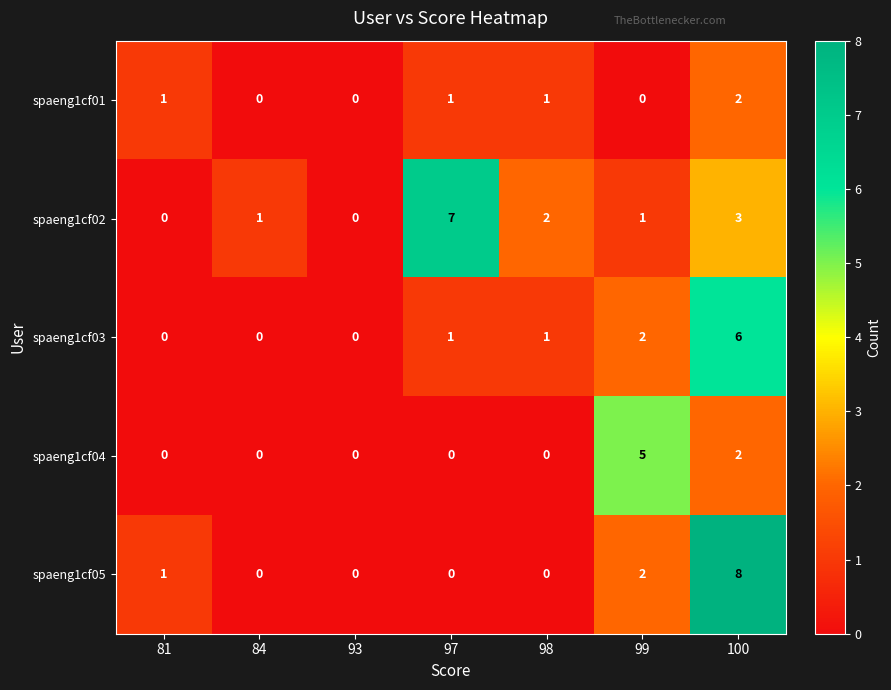

Which category has the highest value in the spaeng1cf03 series?

100